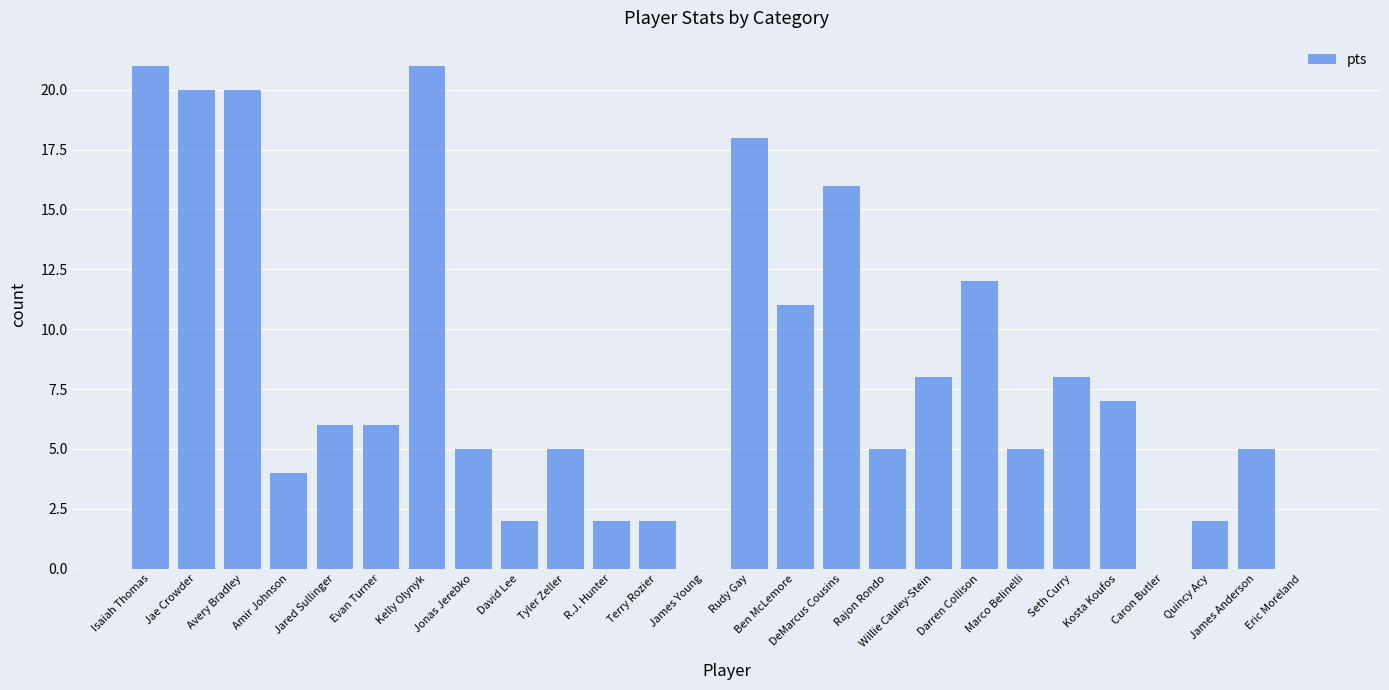

Reading left to right, list all the values displayed in this chart.

Isaiah Thomas=21	Jae Crowder=20	Avery Bradley=20	Amir Johnson=4	Jared Sullinger=6	Evan Turner=6	Kelly Olynyk=21	Jonas Jerebko=5	David Lee=2	Tyler Zeller=5	R.J. Hunter=2	Terry Rozier=2	James Young=0	Rudy Gay=18	Ben McLemore=11	DeMarcus Cousins=16	Rajon Rondo=5	Willie Cauley-Stein=8	Darren Collison=12	Marco Belinelli=5	Seth Curry=8	Kosta Koufos=7	Caron Butler=0	Quincy Acy=2	James Anderson=5	Eric Moreland=0